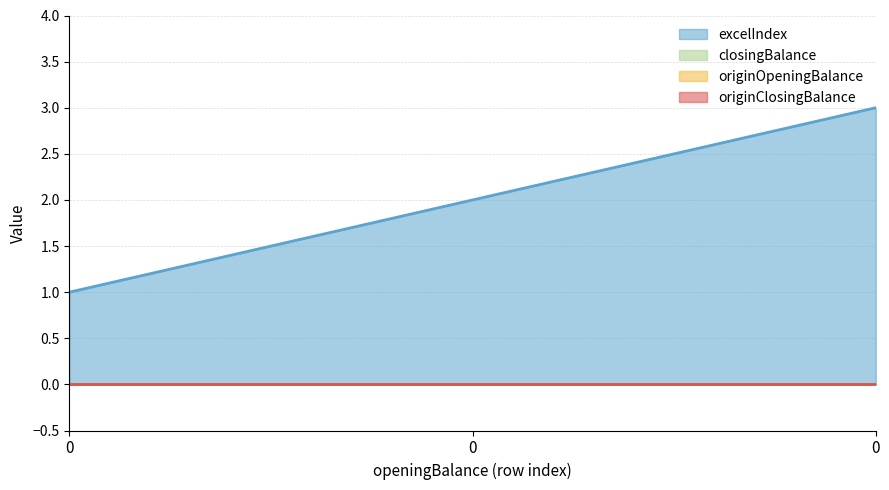

Rank the series by their maximum value, from lowest to highest.

closingBalance, originOpeningBalance, originClosingBalance, excelIndex